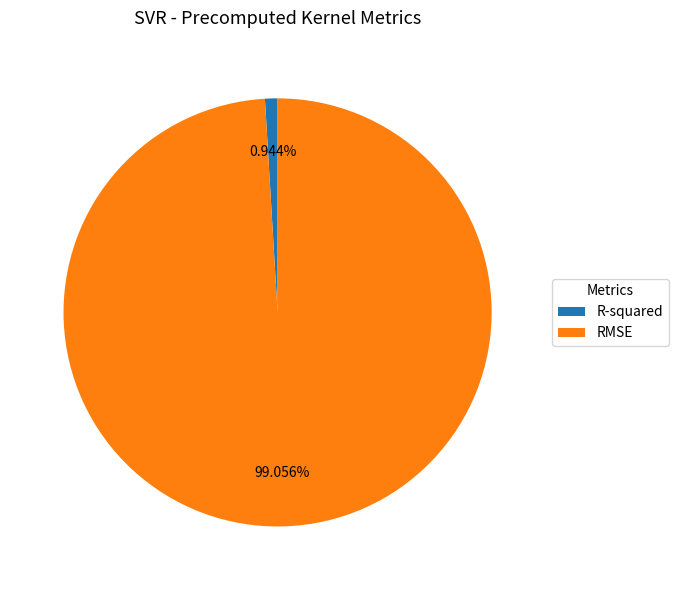

To the nearest percent, what is the average slice percentage?

50%